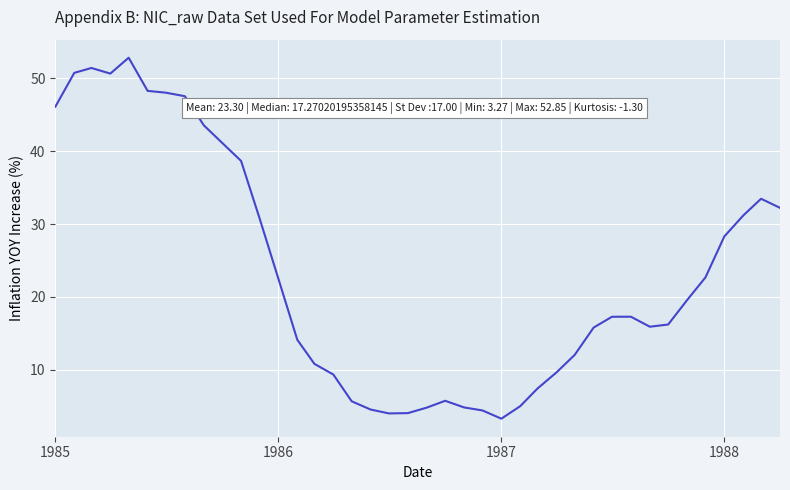

What is the minimum value shown in the chart?

3.3